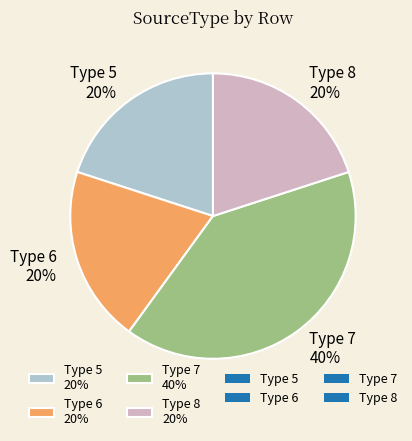

To the nearest percent, what portion does Type 6 20% represent?

20%